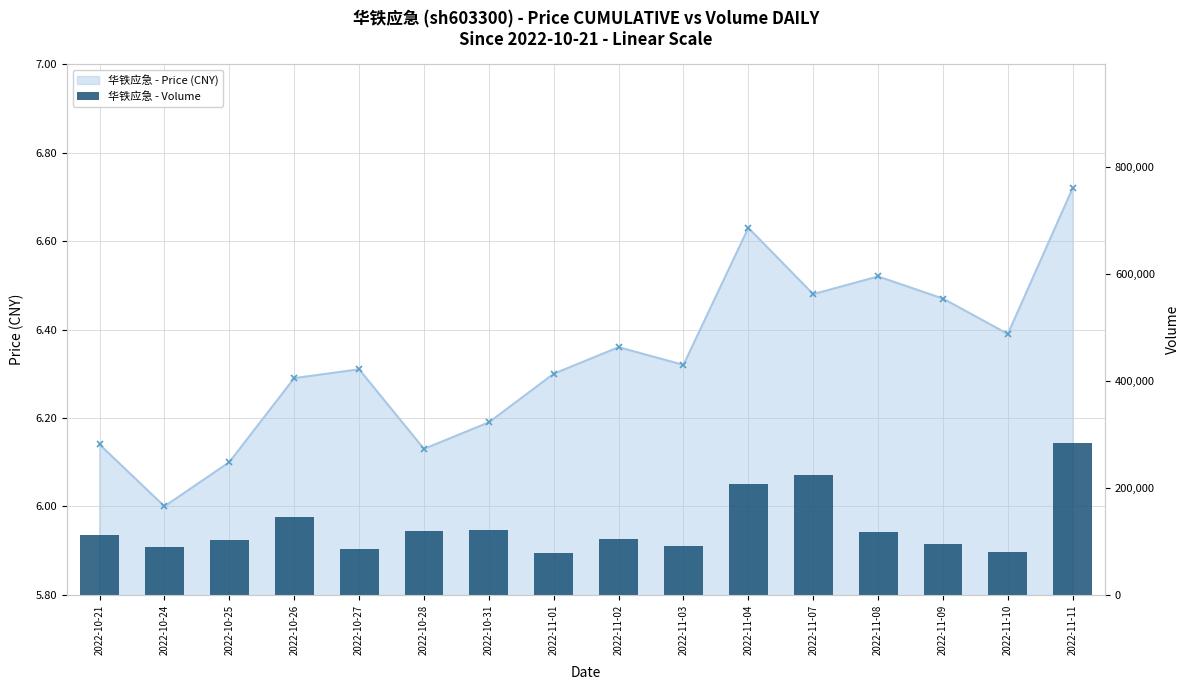

How many values are below 112718?

8